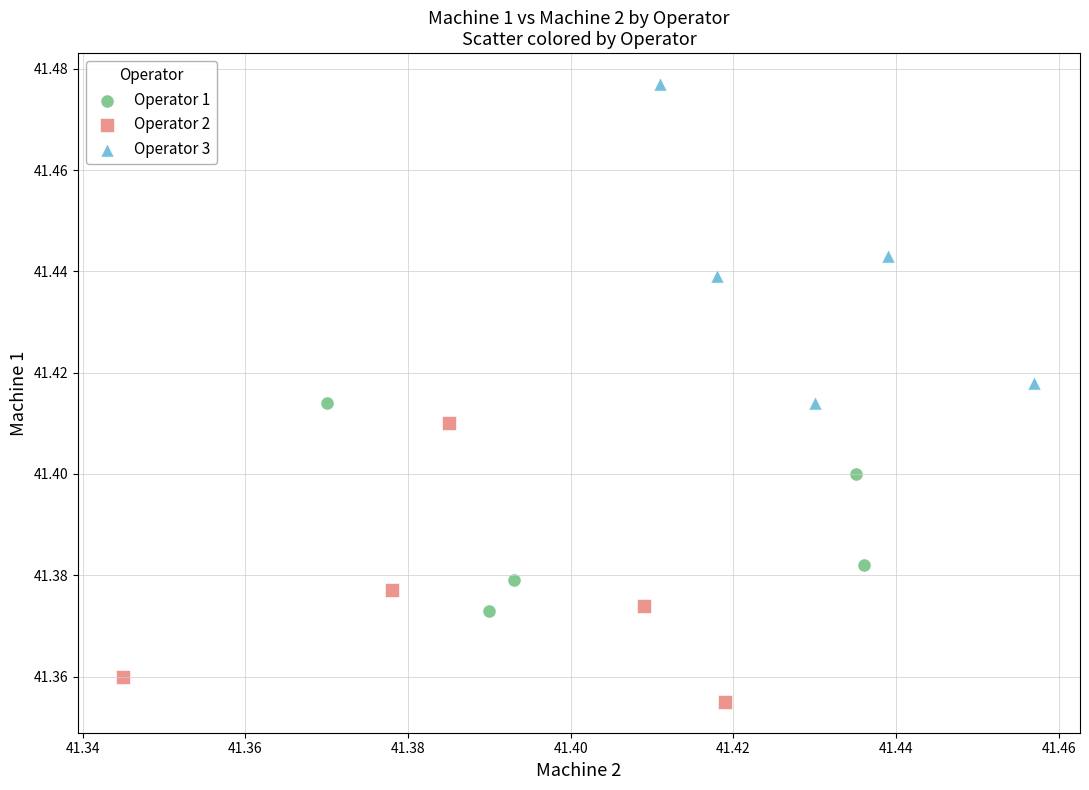

What are all the series names shown in the legend?

Operator 1, Operator 2, Operator 3